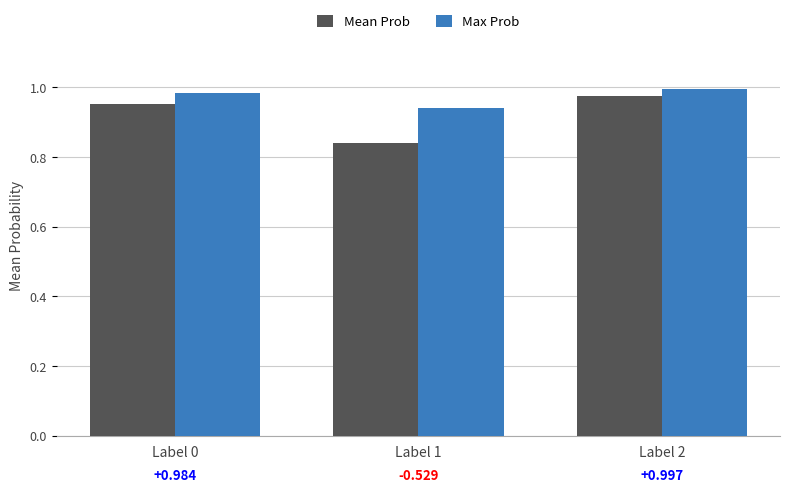

Is the value of Max Prob at Label 2 greater than the value of Mean Prob at Label 1?

Yes